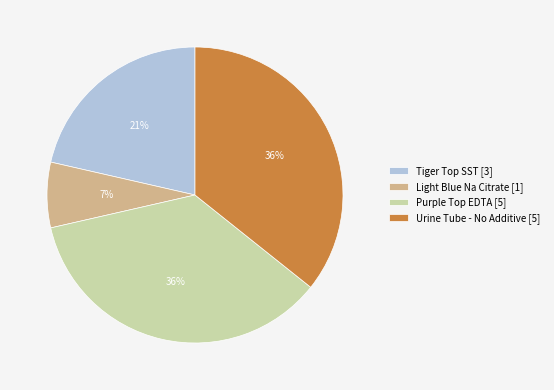

Between Light Blue Na Citrate and Urine Tube - No Additive, which is larger?

Urine Tube - No Additive